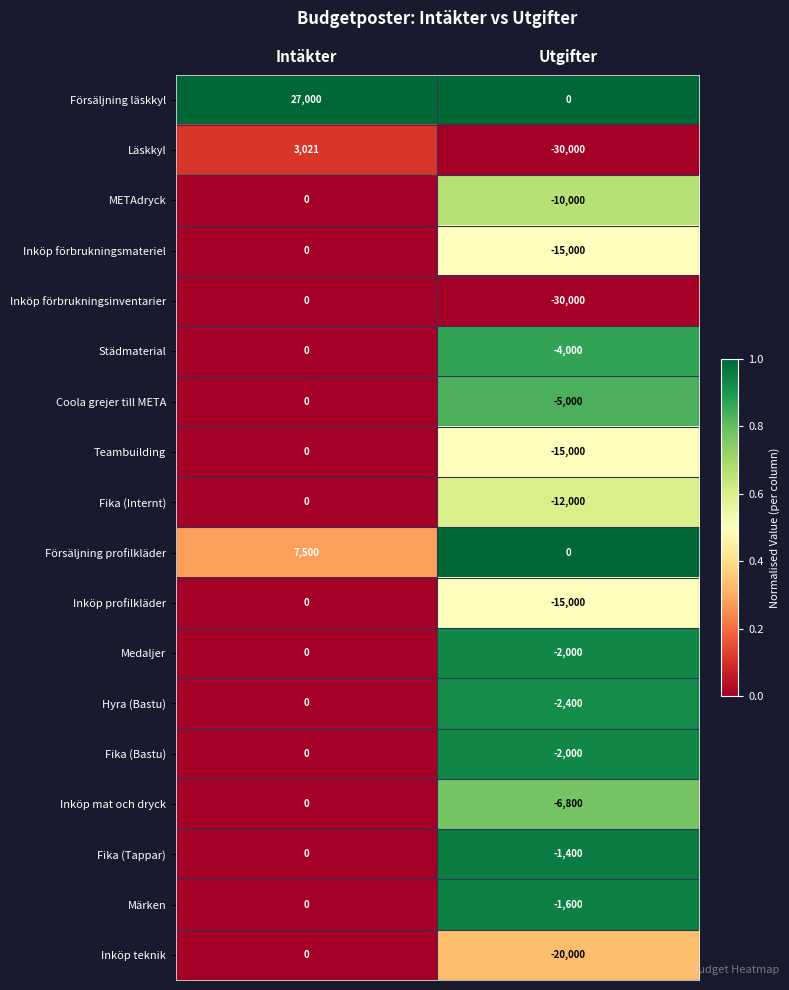

How many categories are shown in the chart?

2